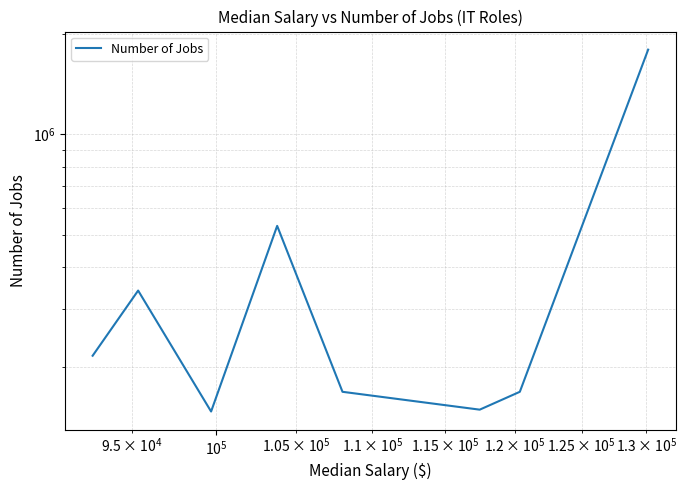

What is the difference between the second highest and minimum values?

384000